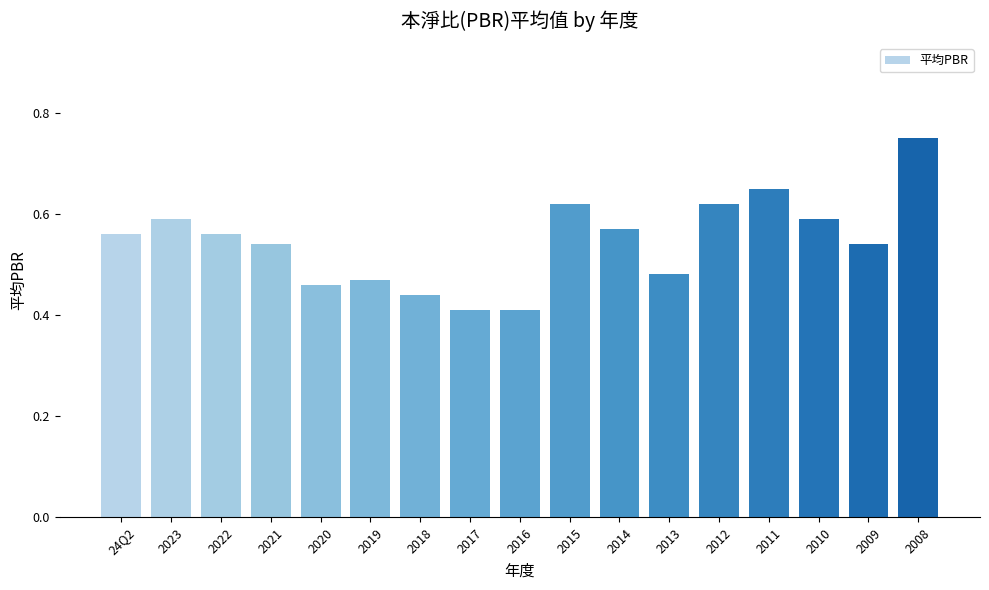

Is it true that the value at 2018 is 0.3?

False